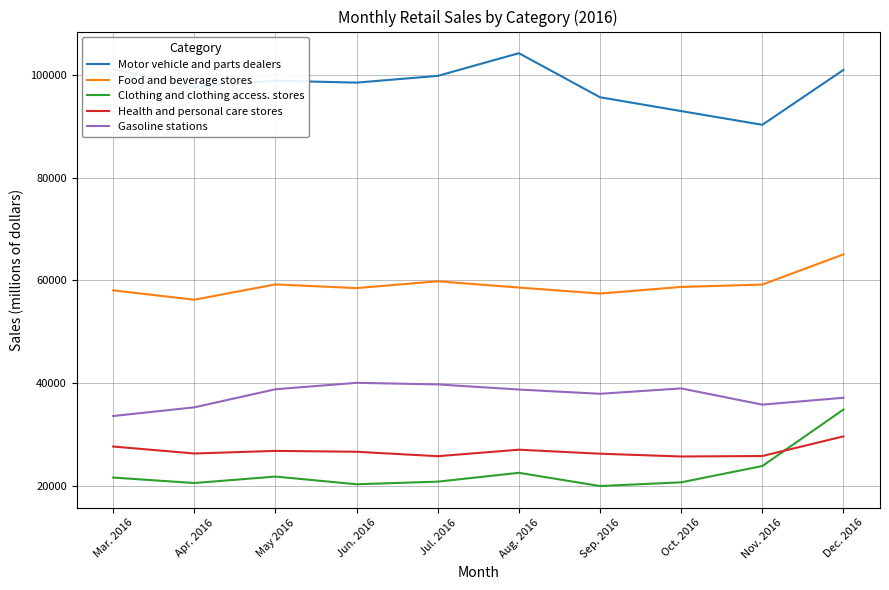

What is the spread (max minus min) of values at Dec. 2016?

71433